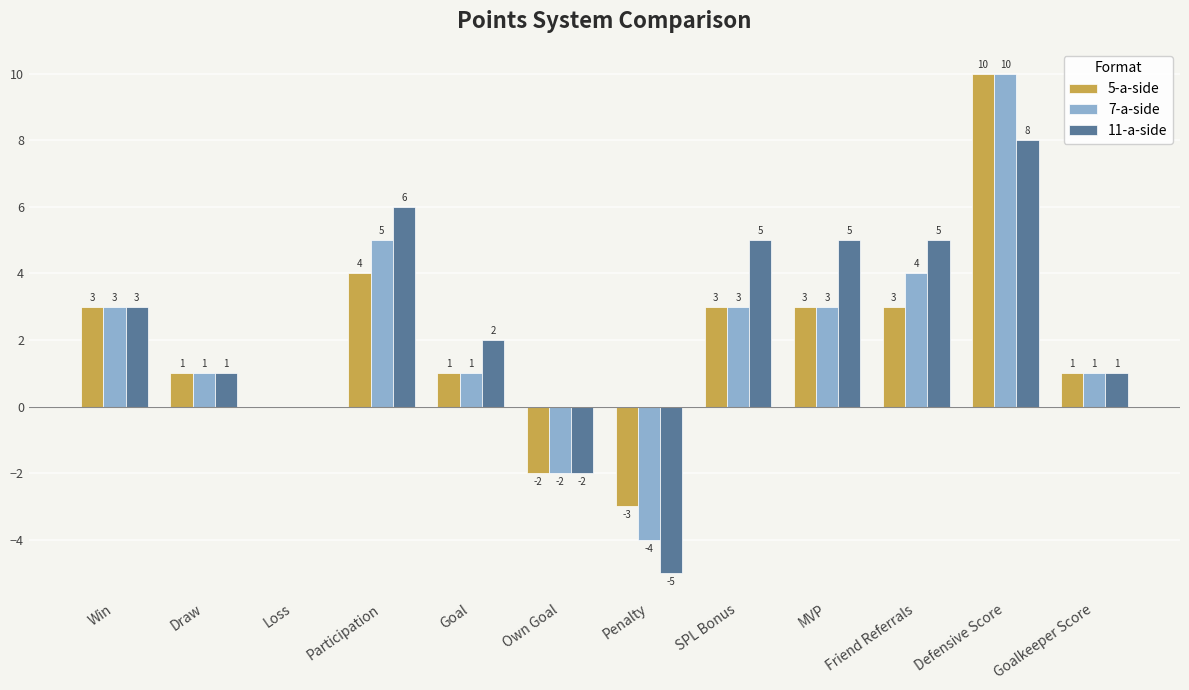

What is the difference between the 11-a-side values at Loss and Penalty?

5